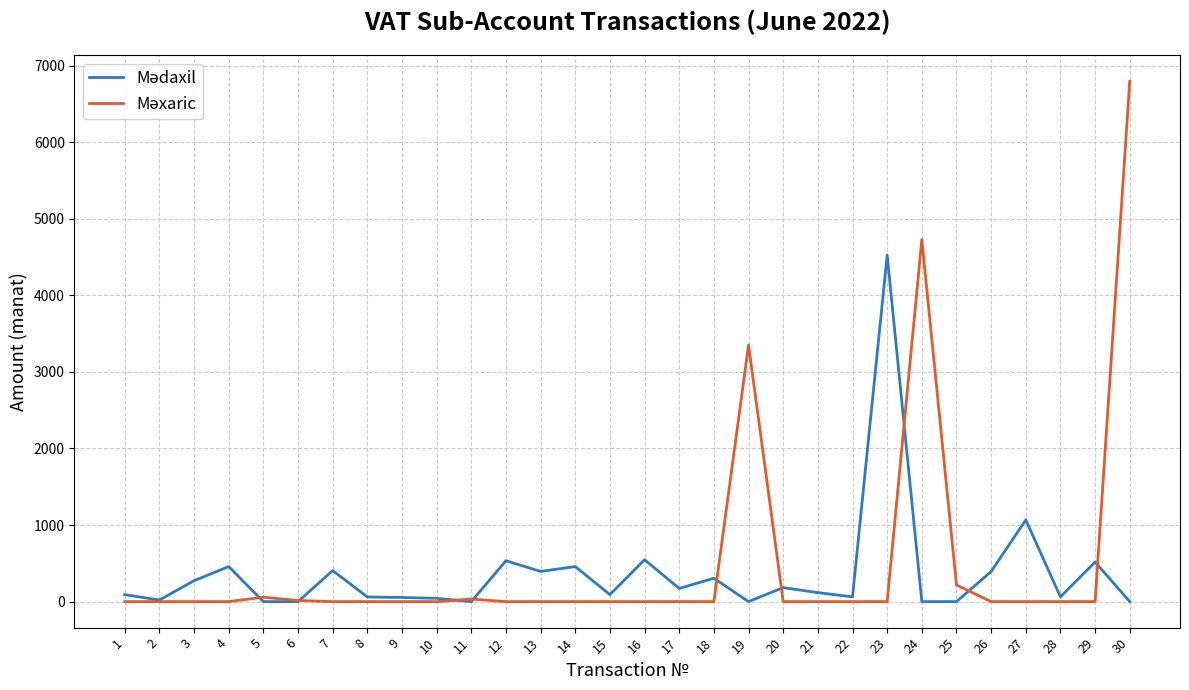

Is it true that Məxaric equals -2360.8 at 9?

False